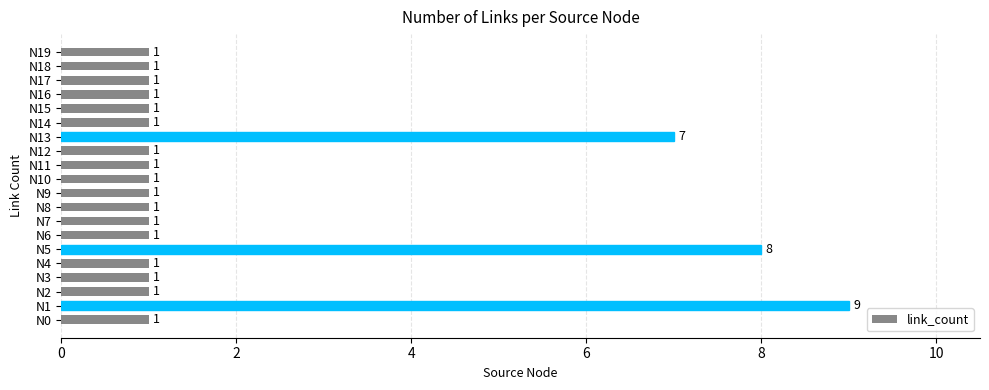

How many series are shown in this chart?

1